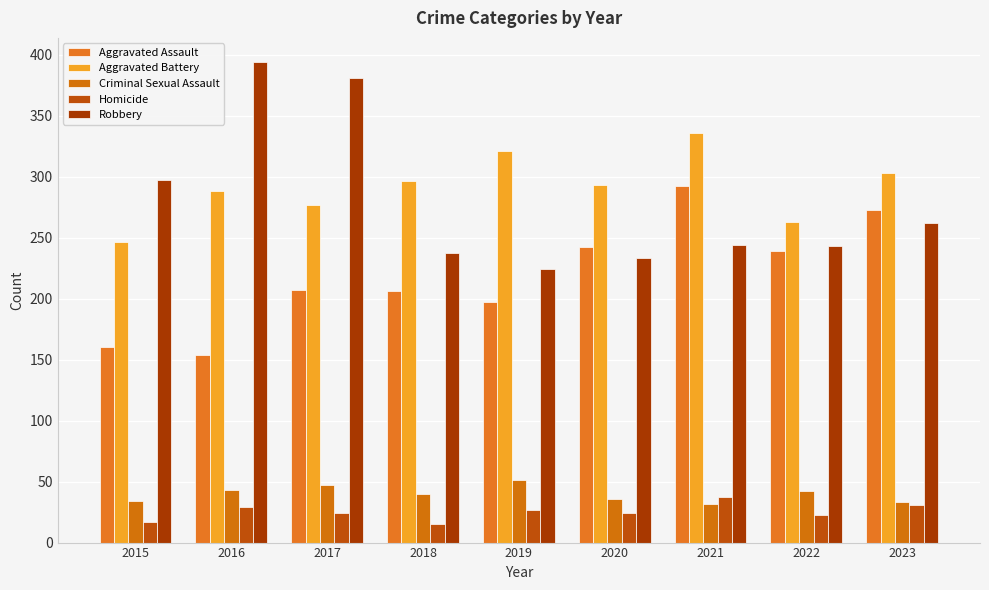

What is the sum of the Robbery values at 2023 and 2022?

505